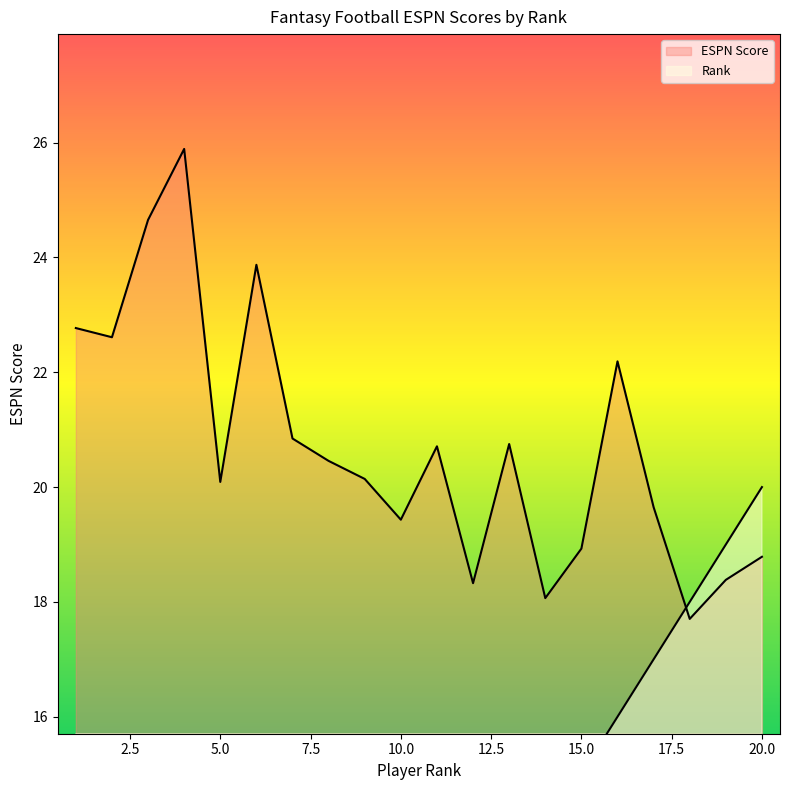

What is the spread (max minus min) of values at 5?

15.1